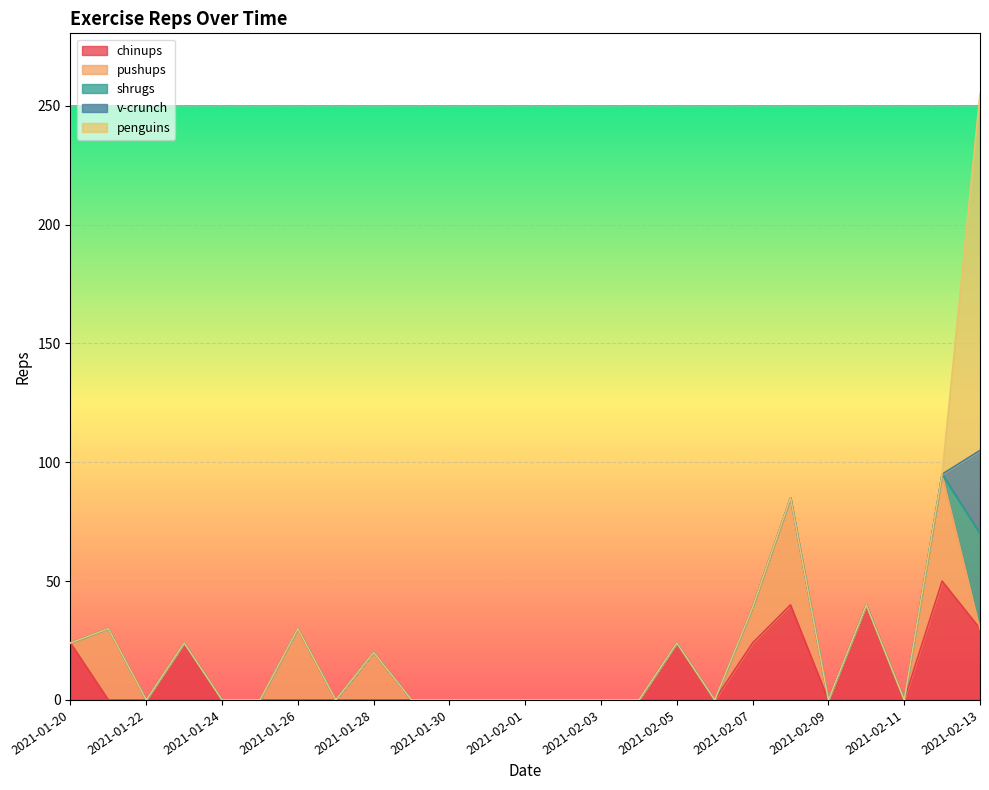

How many values in v-crunch are above zero?

1